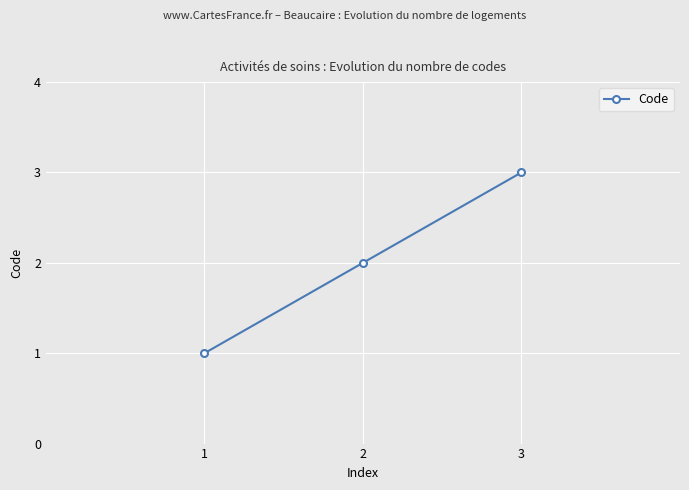

List the labels in order of value, smallest first.

1, 2, 3